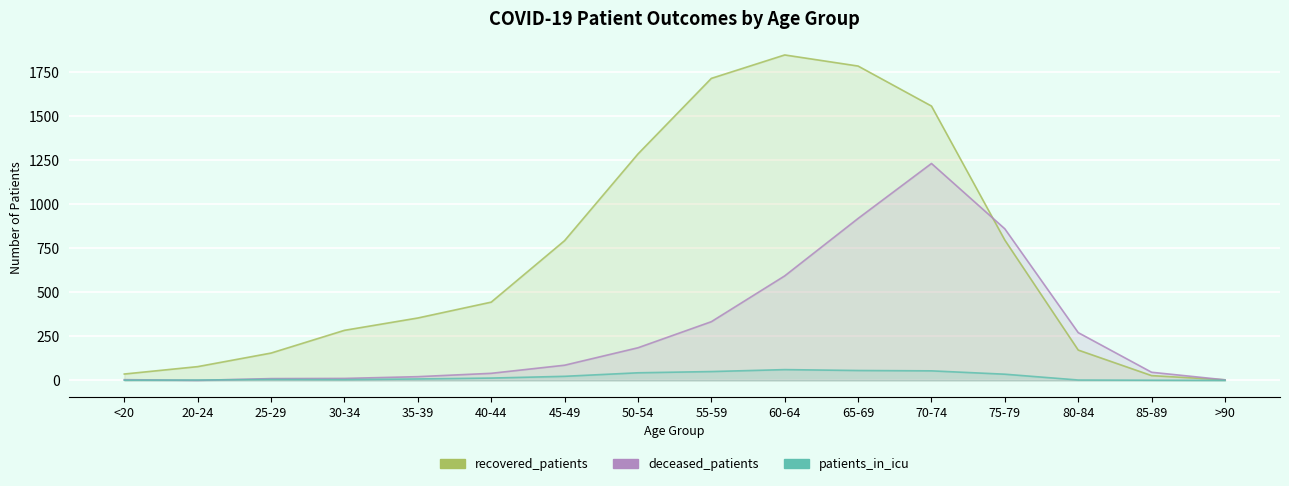

How many times do deceased_patients and patients_in_icu cross each other?

2